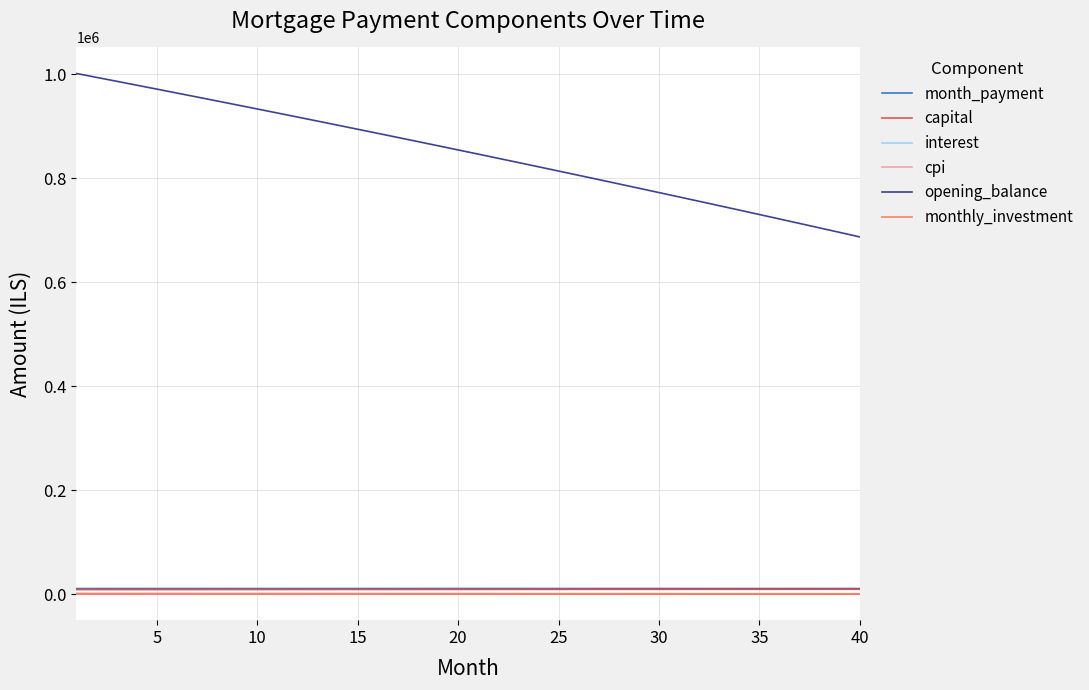

Does the chart have visible grid lines?

Yes